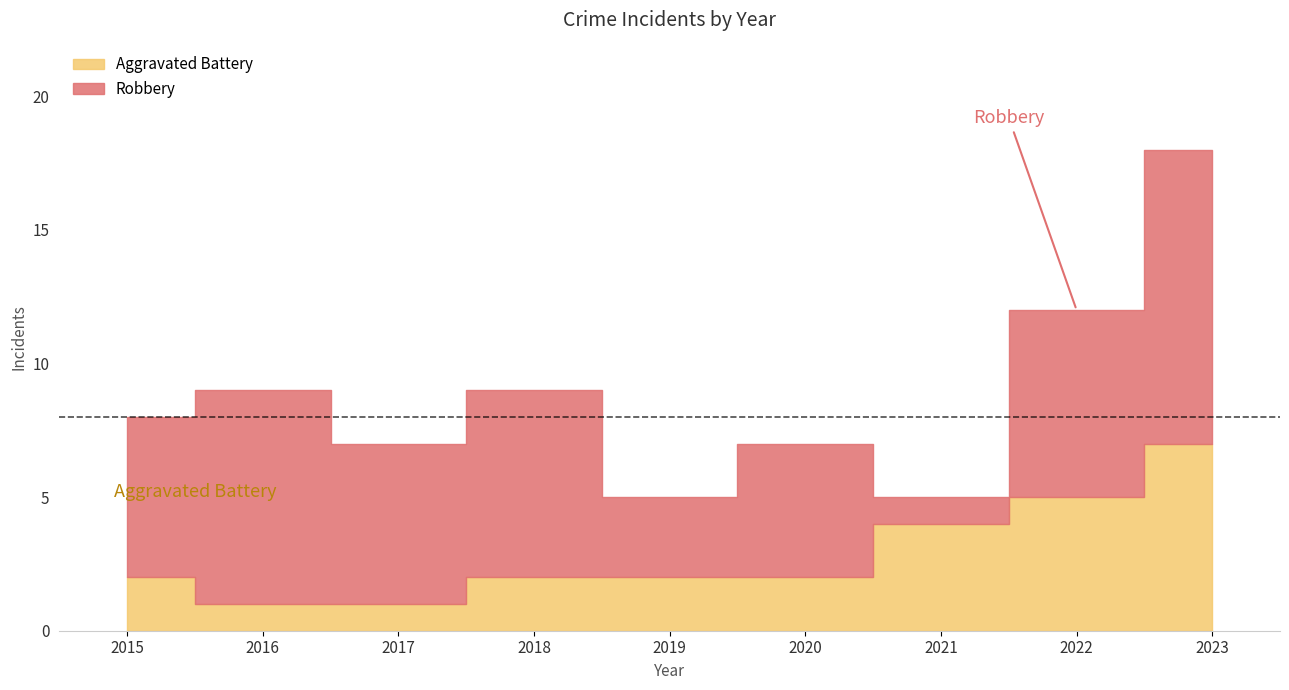

How many data points in Robbery are less than 6?

3